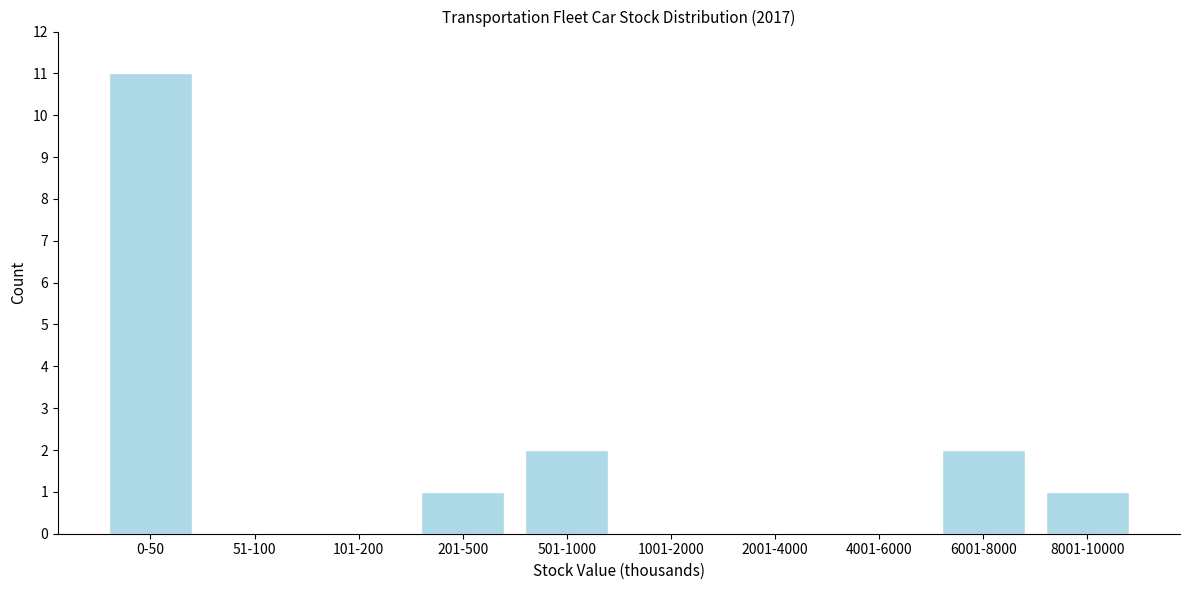

Reading left to right, extract all data points from this chart.

0-50=11	51-100=0	101-200=0	201-500=1	501-1000=2	1001-2000=0	2001-4000=0	4001-6000=0	6001-8000=2	8001-10000=1